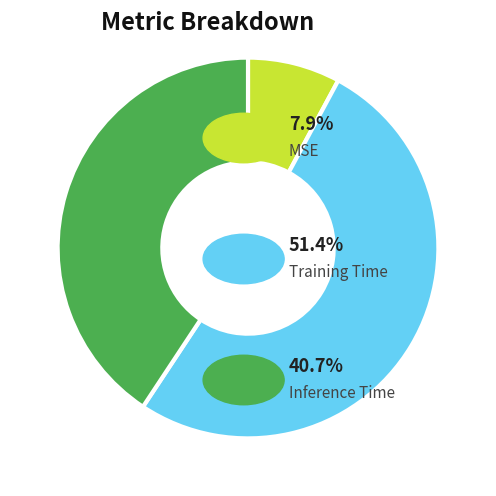

Is there a majority slice in this chart?

Yes